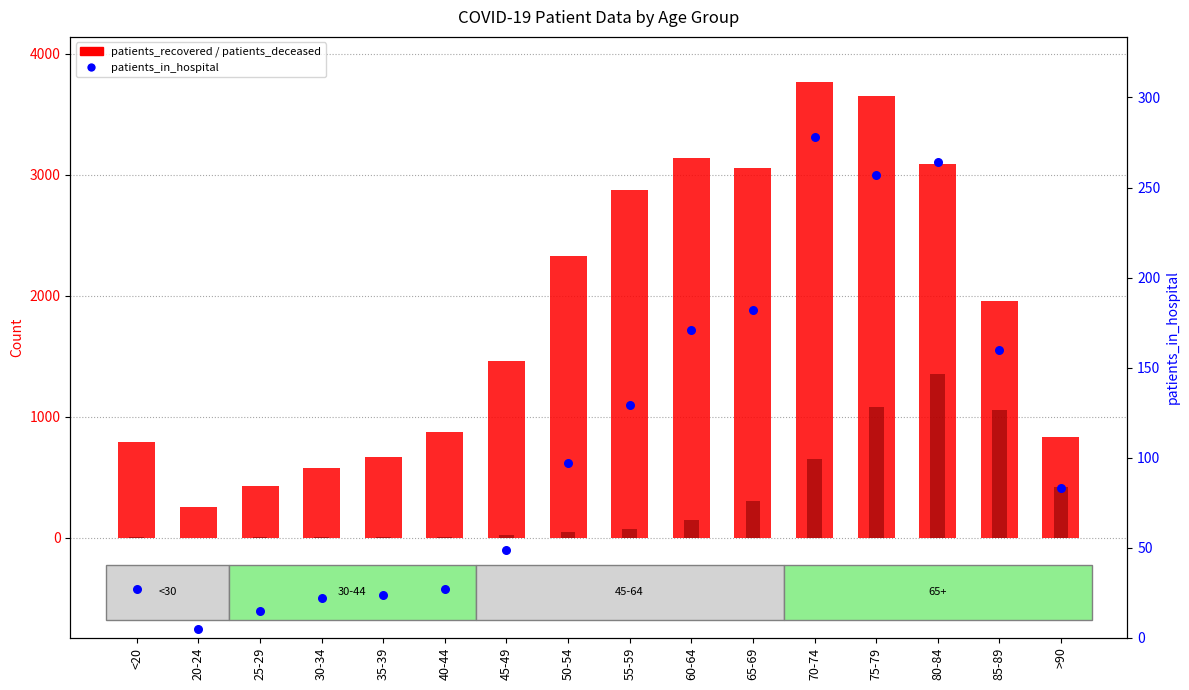

Which series has the widest spread of Y values?

patients_recovered